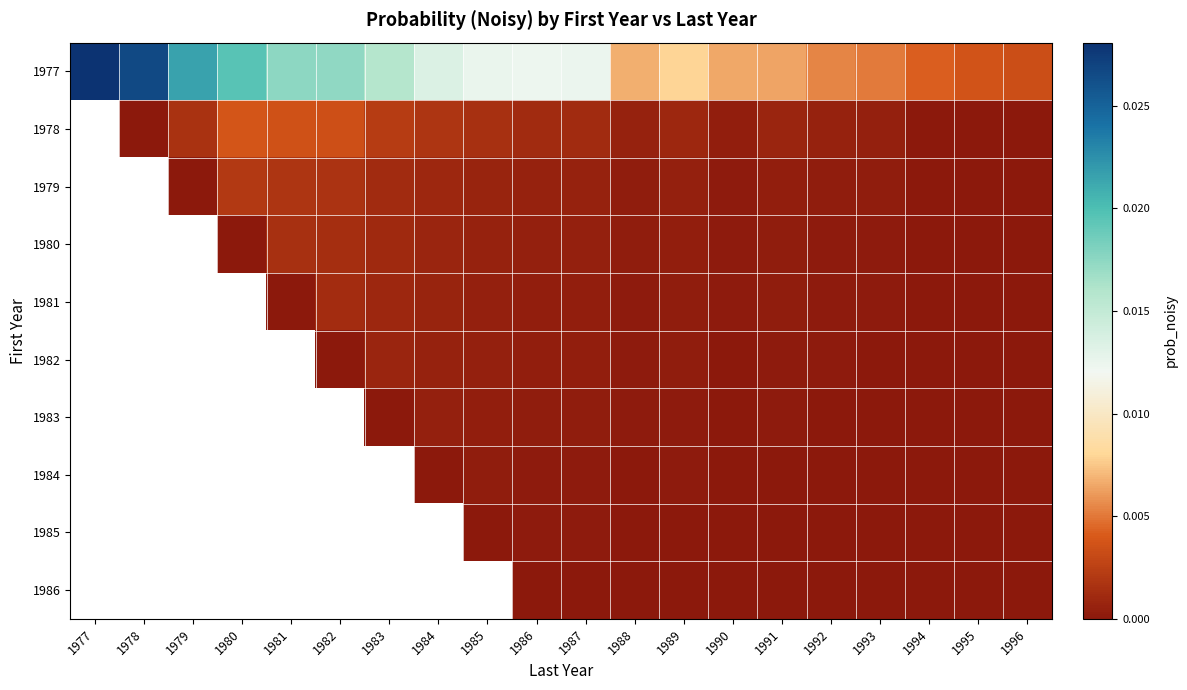

True or false: 1981 has a value of 0.0 at 1981.

True